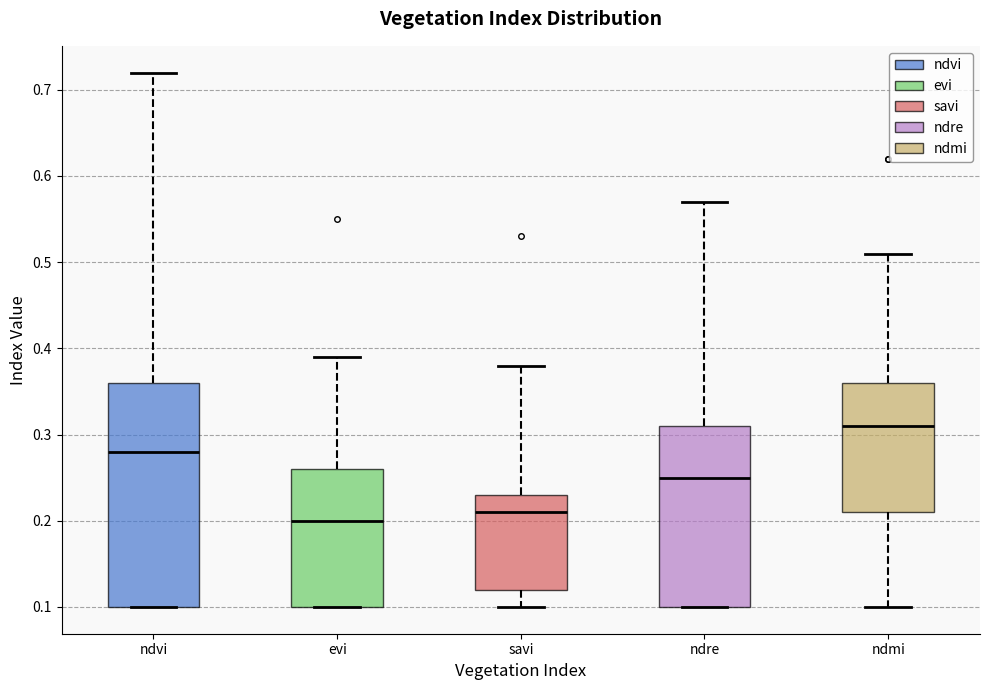

Reading left to right, read every box against the y-axis: the position of its median line, the range the box covers, and the ends of its whiskers. The values are not printed on the chart, so give them approximately, as read against the axis.

ndvi: median 0.28, box 0.10 to 0.36, whiskers 0.10 to 0.72
evi: median 0.20, box 0.10 to 0.26, whiskers 0.10 to 0.39
savi: median 0.21, box 0.12 to 0.23, whiskers 0.10 to 0.38
ndre: median 0.25, box 0.10 to 0.31, whiskers 0.10 to 0.57
ndmi: median 0.31, box 0.21 to 0.36, whiskers 0.10 to 0.51